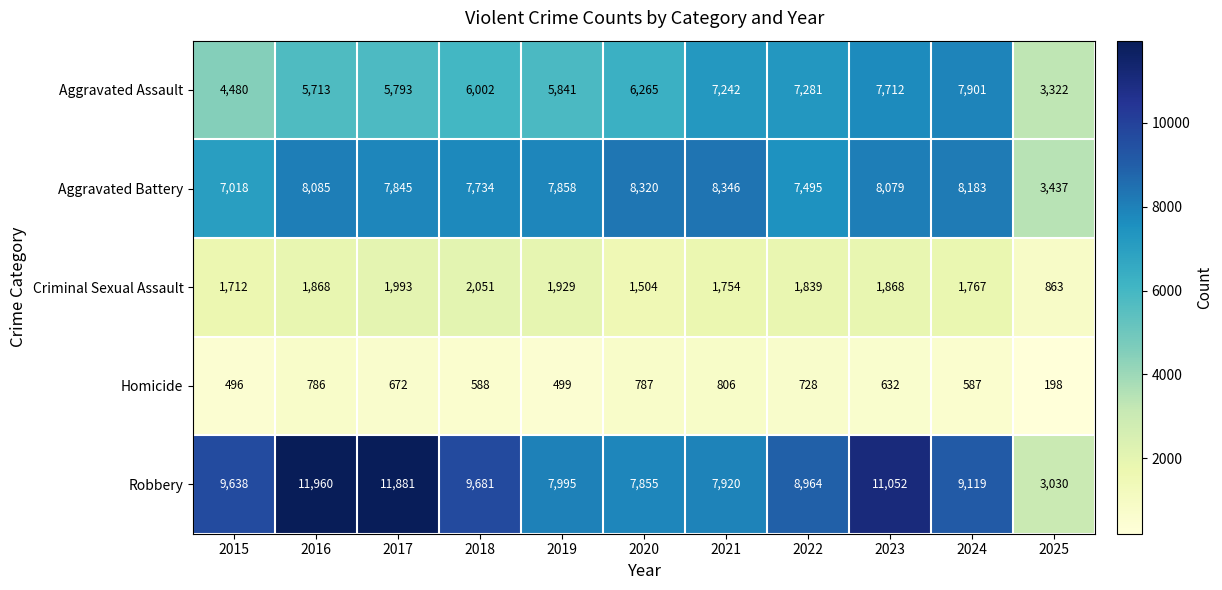

What is the total value across all series at 2025?

10850